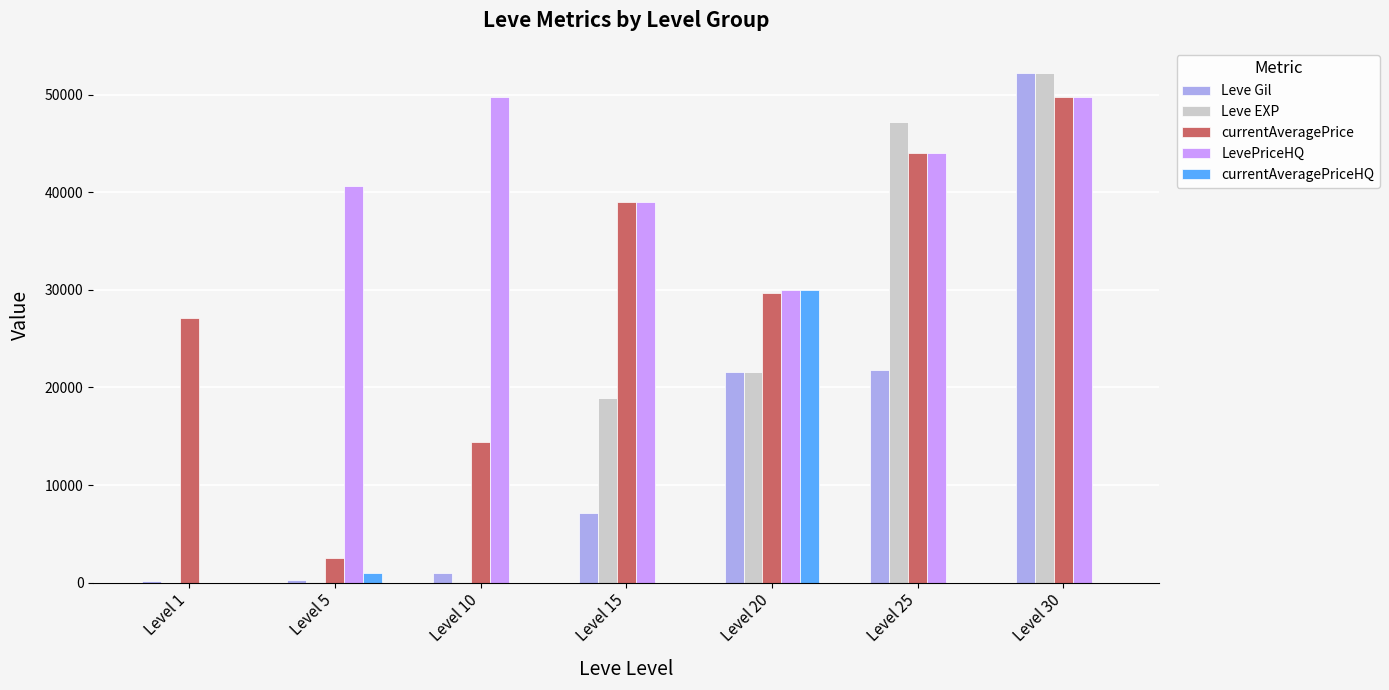

Does the chart contain stacked bars?

No